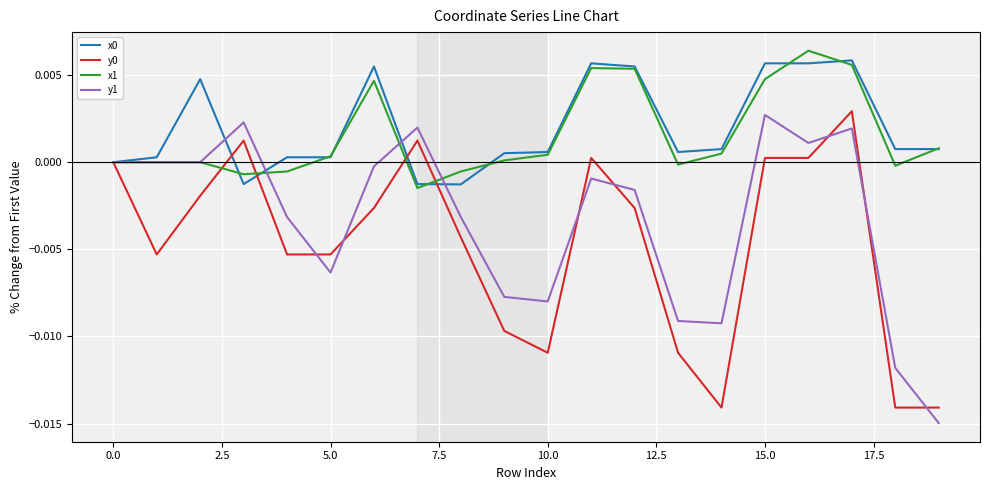

How many lines are shown in the chart?

4